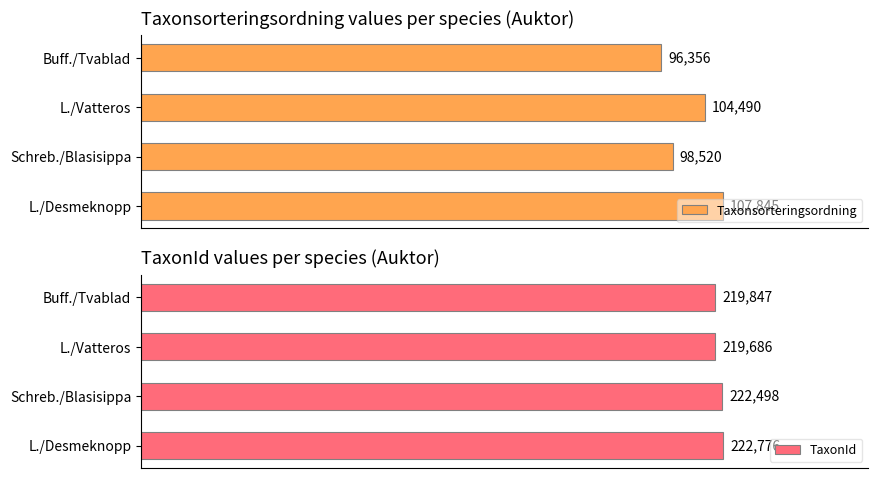

How many bars are there in each group?

2